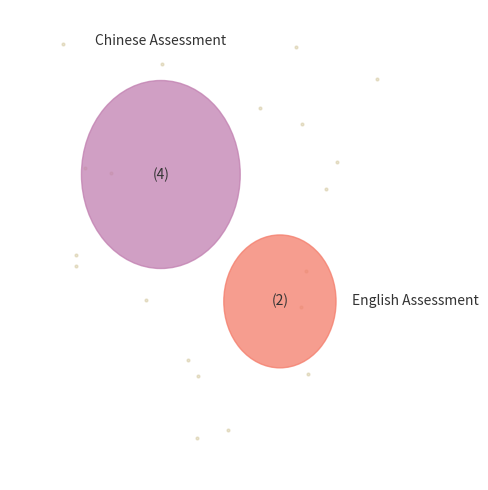

Is it true that Chinese Assessment is 67% of the pie?

True